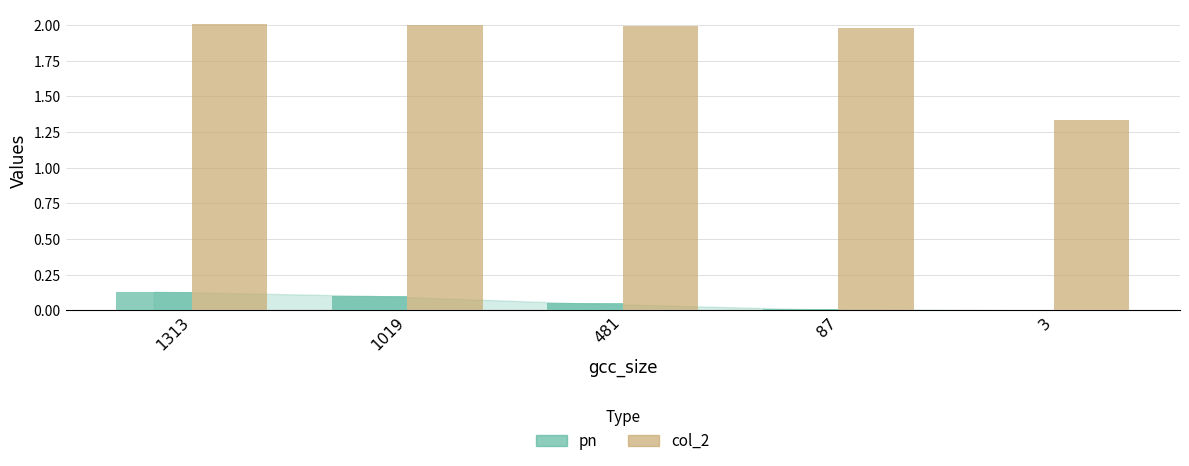

The col_2 series shows 2.0 at 1019. True or false?

True